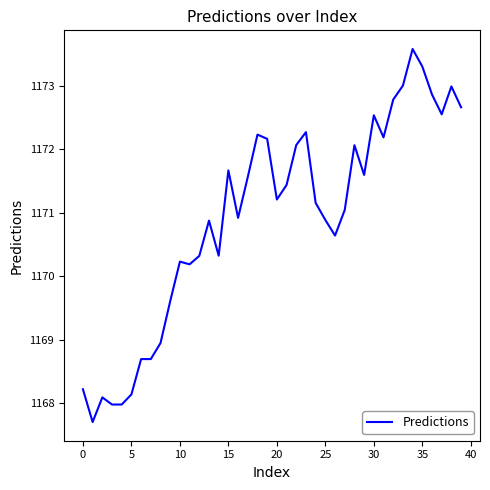

What is the maximum value shown in the chart?

1173.6